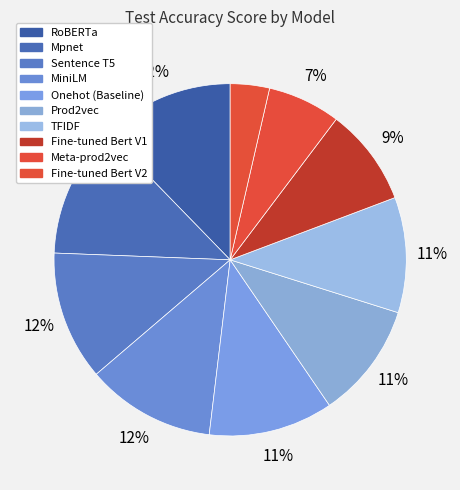

What percentage do RoBERTa and Sentence T5 together represent?

24.1%